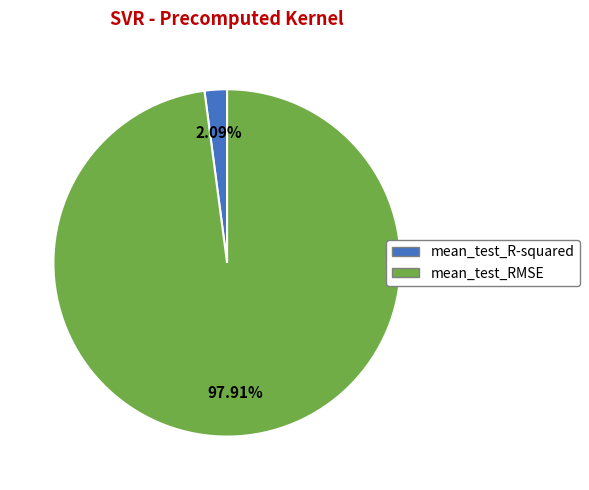

Between mean_test_R-squared and mean_test_RMSE, which is larger?

mean_test_RMSE